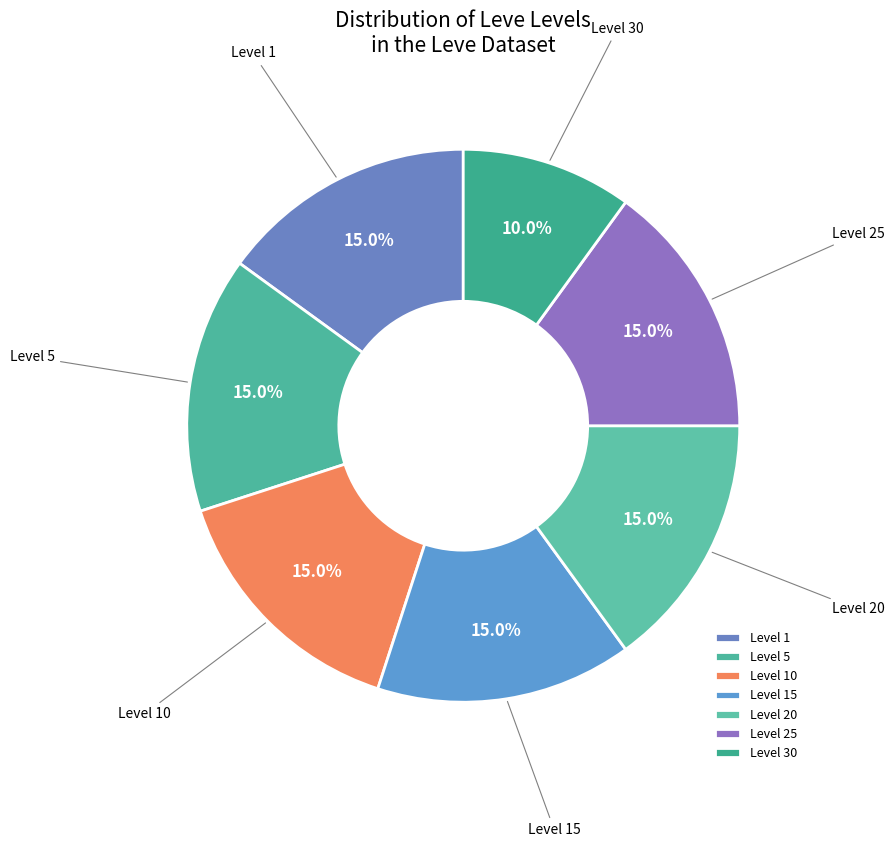

Which category has the smallest portion of the pie?

Level 30